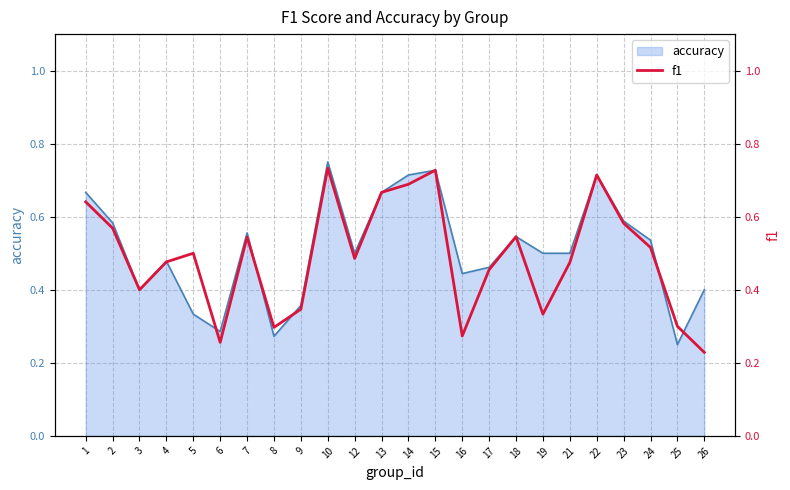

Reading left to right, transcribe all the data shown in this chart.

1=0.6	2=0.6	3=0.4	4=0.5	5=0.5	6=0.3	7=0.5	8=0.3	9=0.3	10=0.7	12=0.5	13=0.7	14=0.7	15=0.7	16=0.3	17=0.5	18=0.5	19=0.3	21=0.5	22=0.7	23=0.6	24=0.5	25=0.3	26=0.2